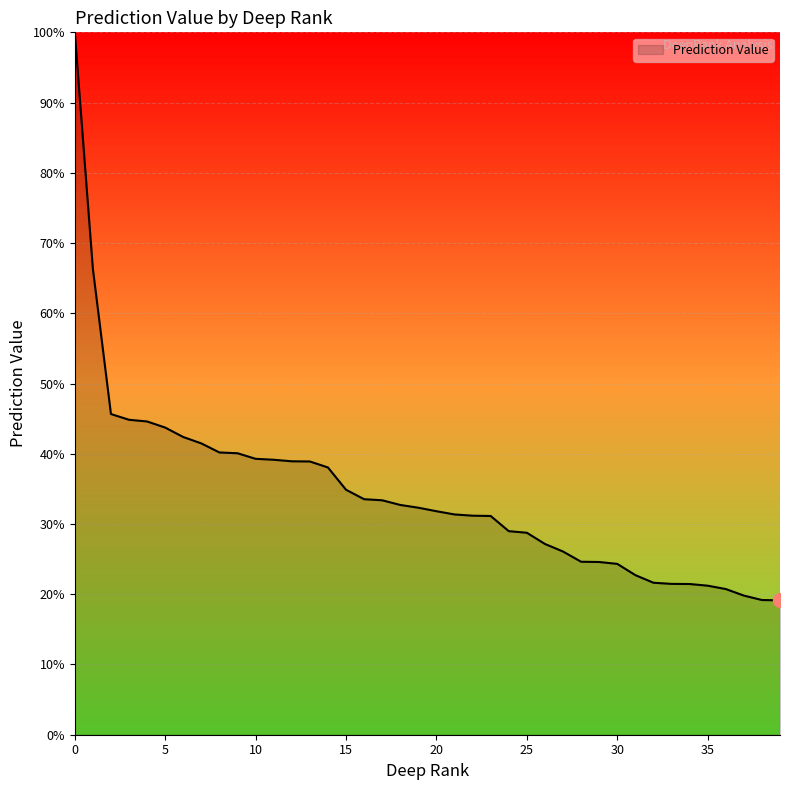

What is the minimum value shown in the chart?

0.2